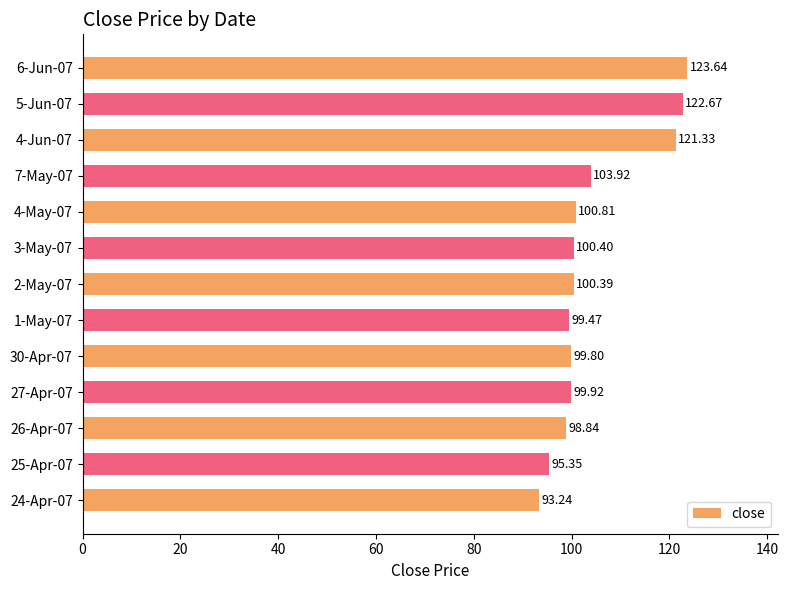

What is the average value?

104.6